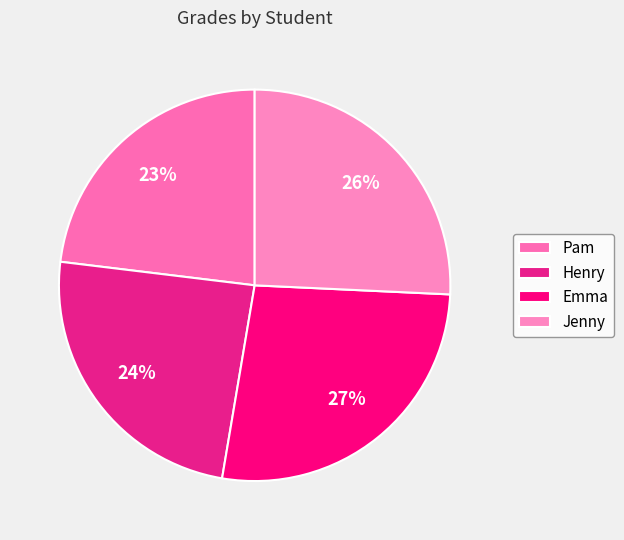

Count the number of slices in the pie.

4